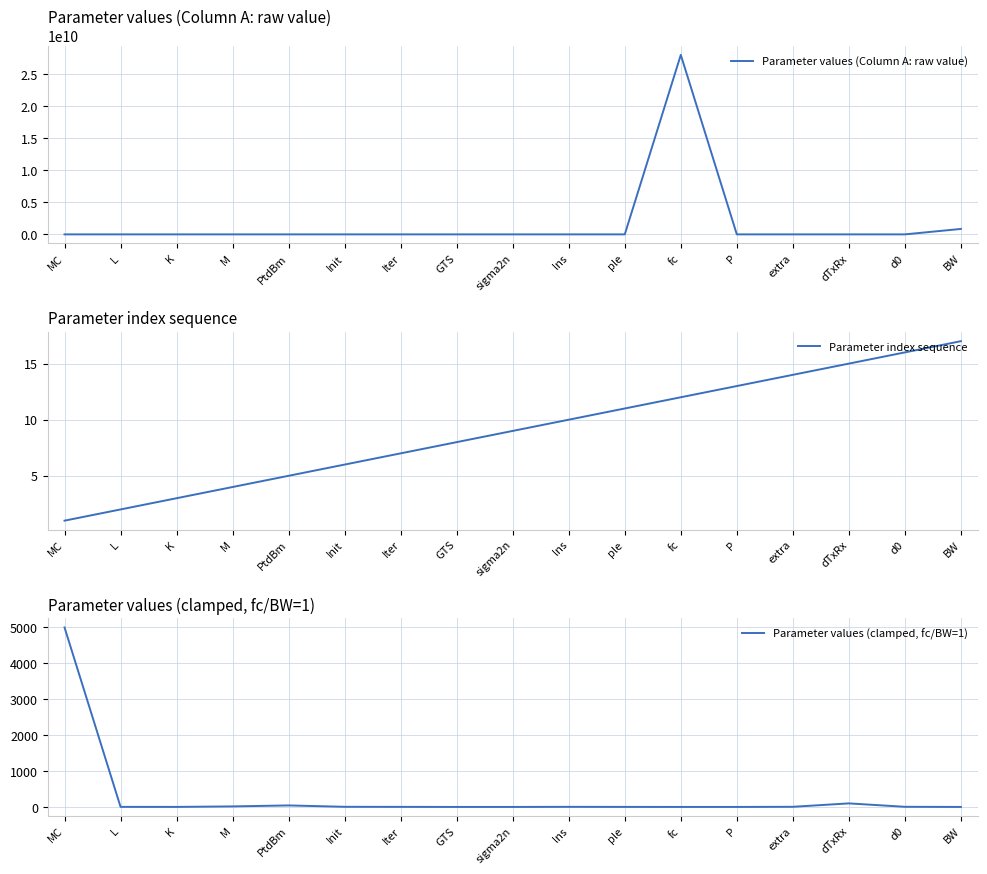

Count the number of categories in the chart.

17